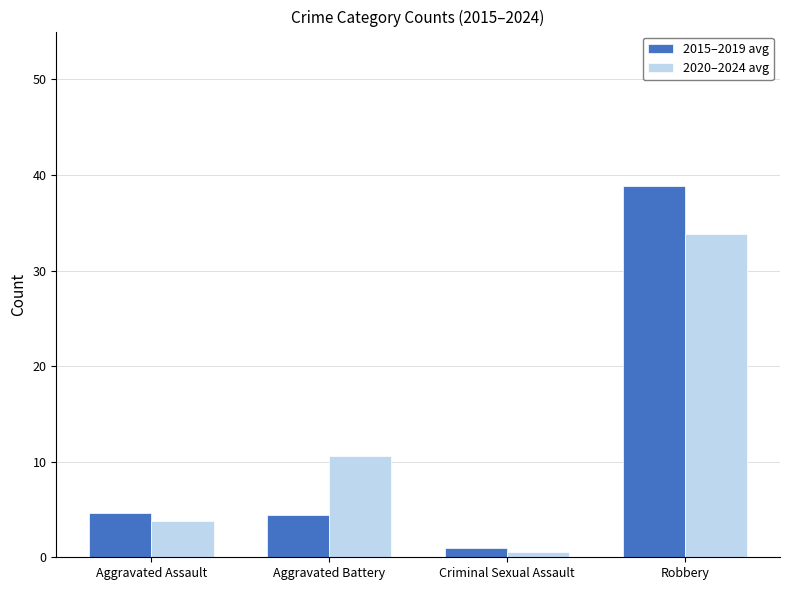

What is the maximum value shown in the chart?

38.8